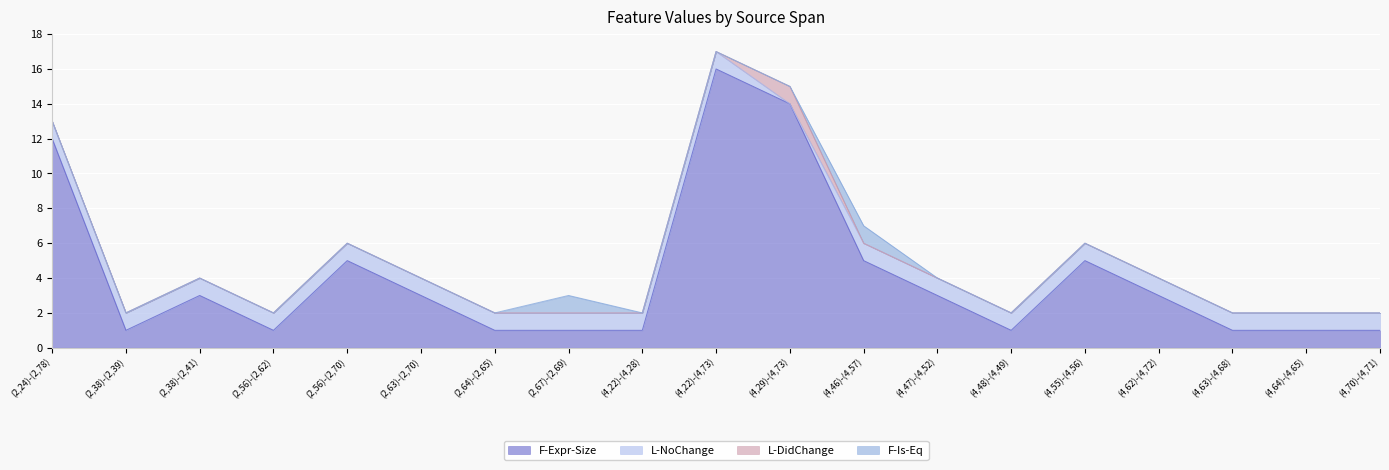

Between (4,22)-(4,28) and (4,29)-(4,73), which series saw the biggest shift?

F-Expr-Size